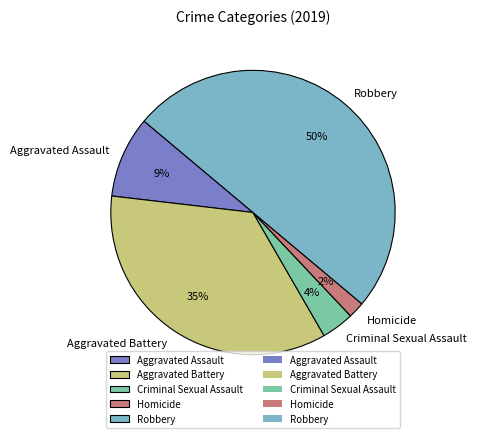

Approximately how many times larger is the value at Homicide compared to Criminal Sexual Assault?

0.5